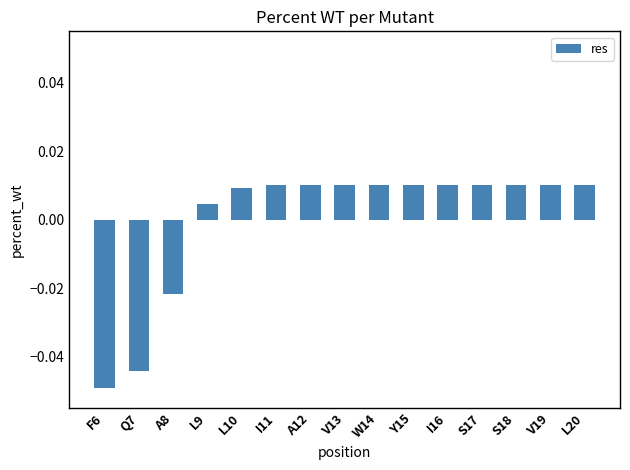

What position from the left is A8?

3